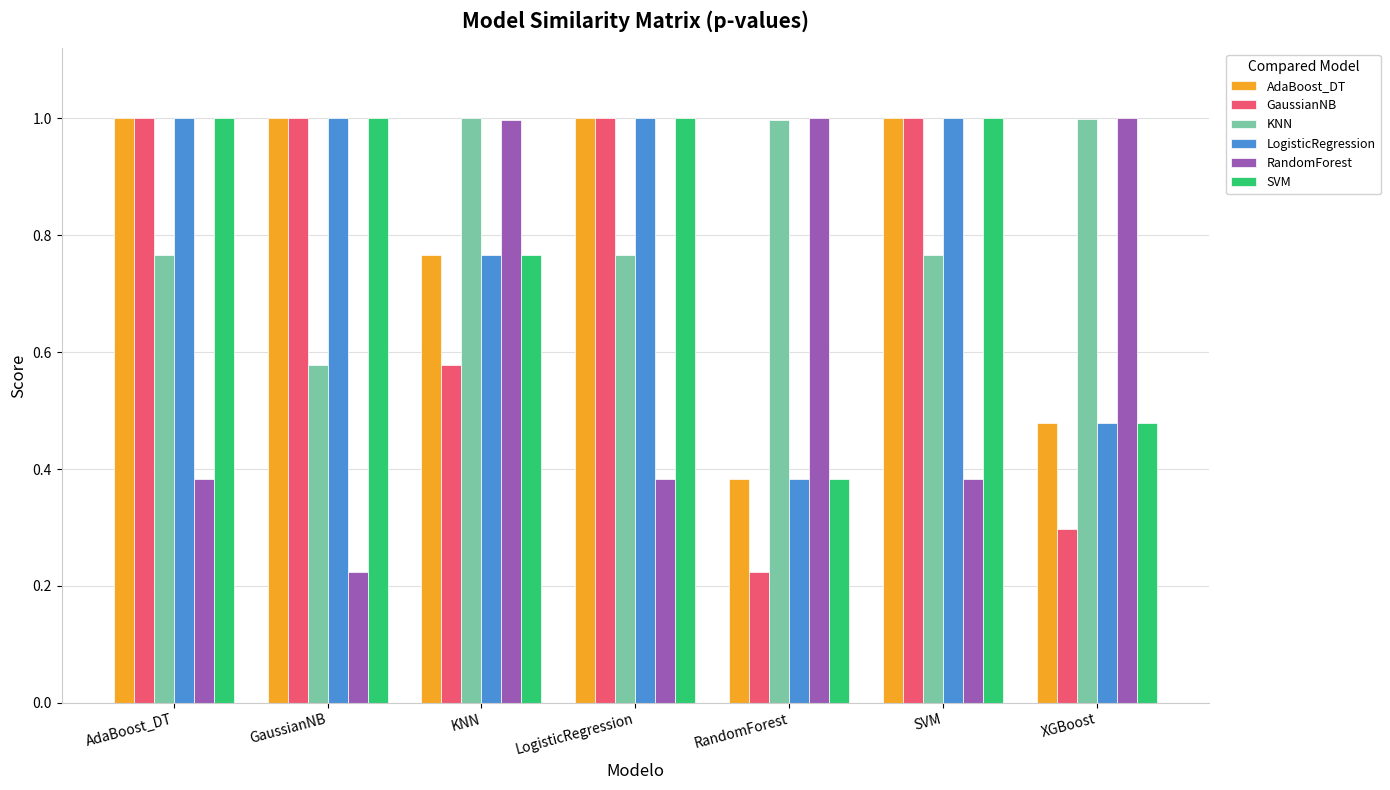

Where is AdaBoost_DT nearest to the value 0?

RandomForest